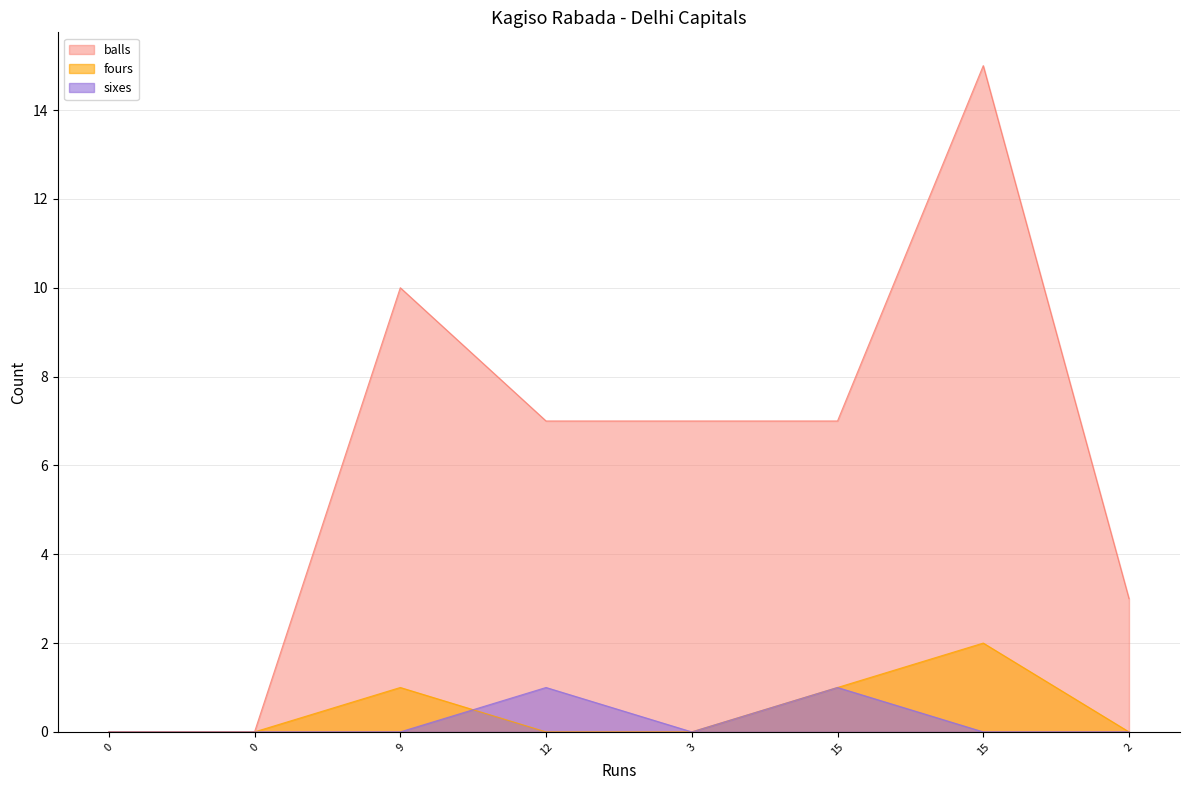

What is the greatest value displayed?

15